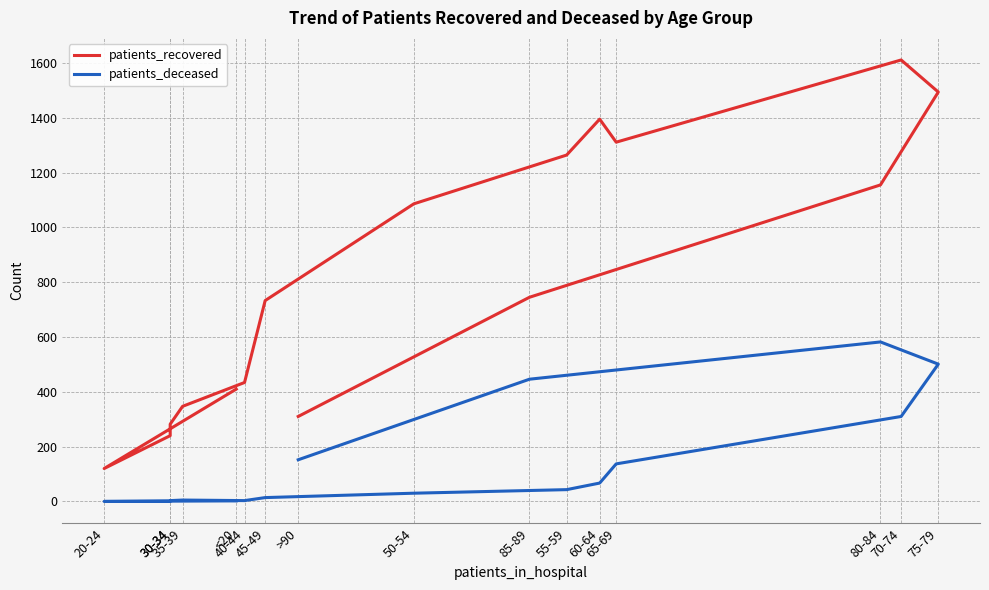

Which category has the highest value in the patients_recovered series?

70-74